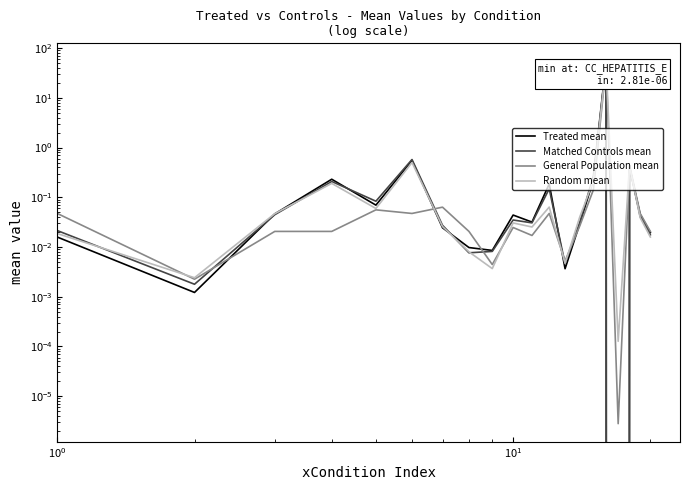

Between $\mathdefault{10^{0}}$ and $\mathdefault{10^{1}}$, which series saw the biggest shift?

Treated mean